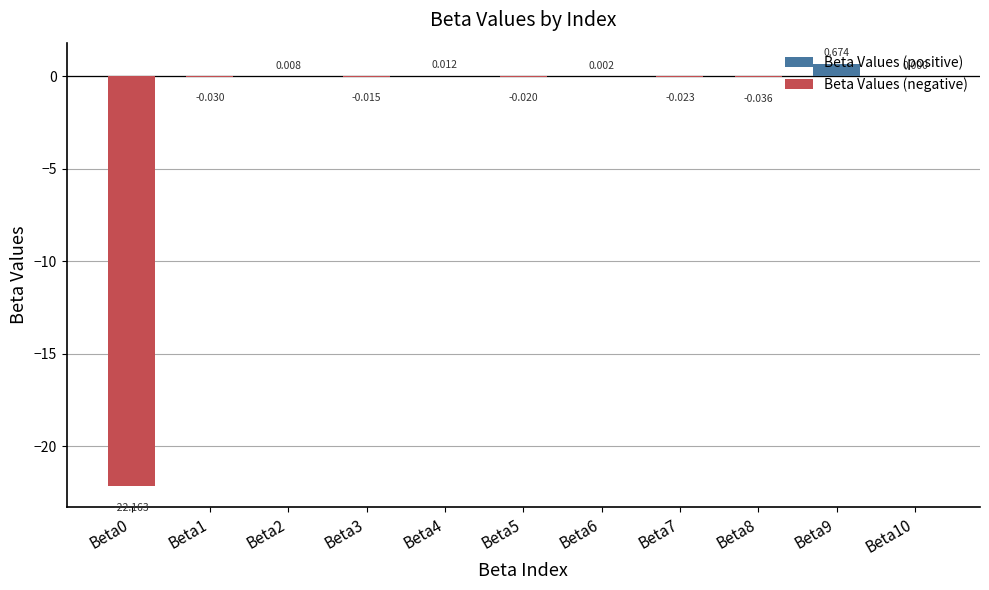

Reading left to right, what are all the values shown in this chart?

-22.2	-0.0	0.0	-0.0	0.0	-0.0	0.0	-0.0	-0.0	0.7	0.0